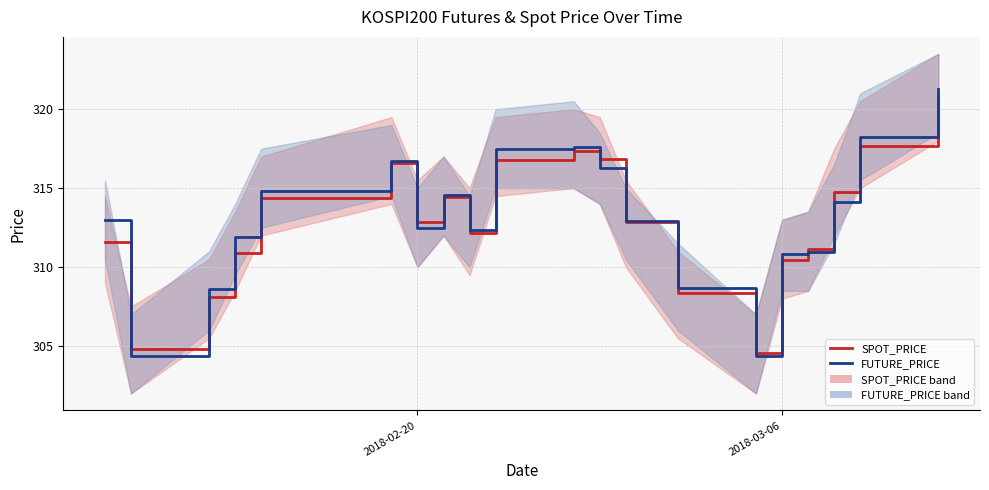

The SPOT_PRICE series shows 65.9 at 16. True or false?

False